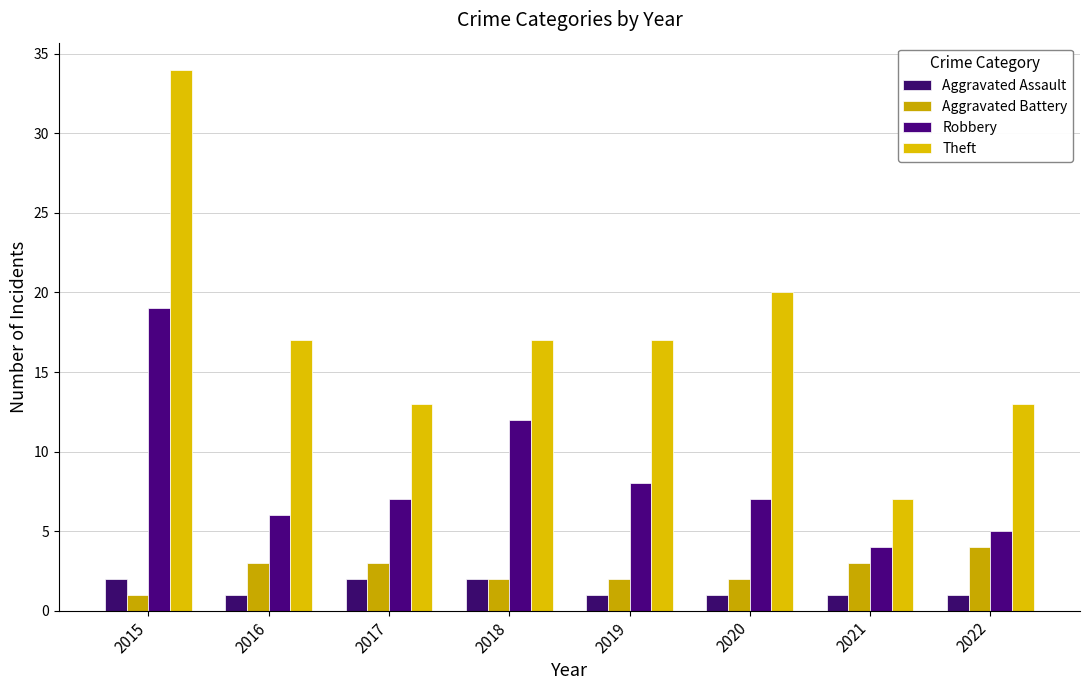

How many groups of bars are there?

8